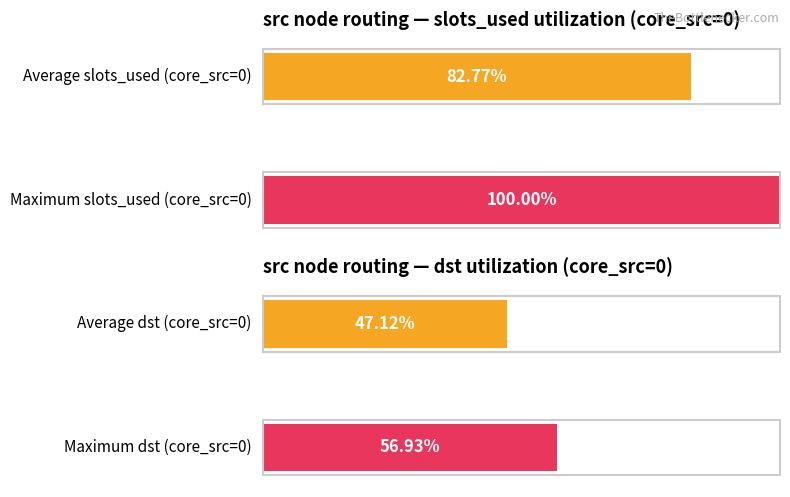

At which label does max_src reach its peak?

core_src=0